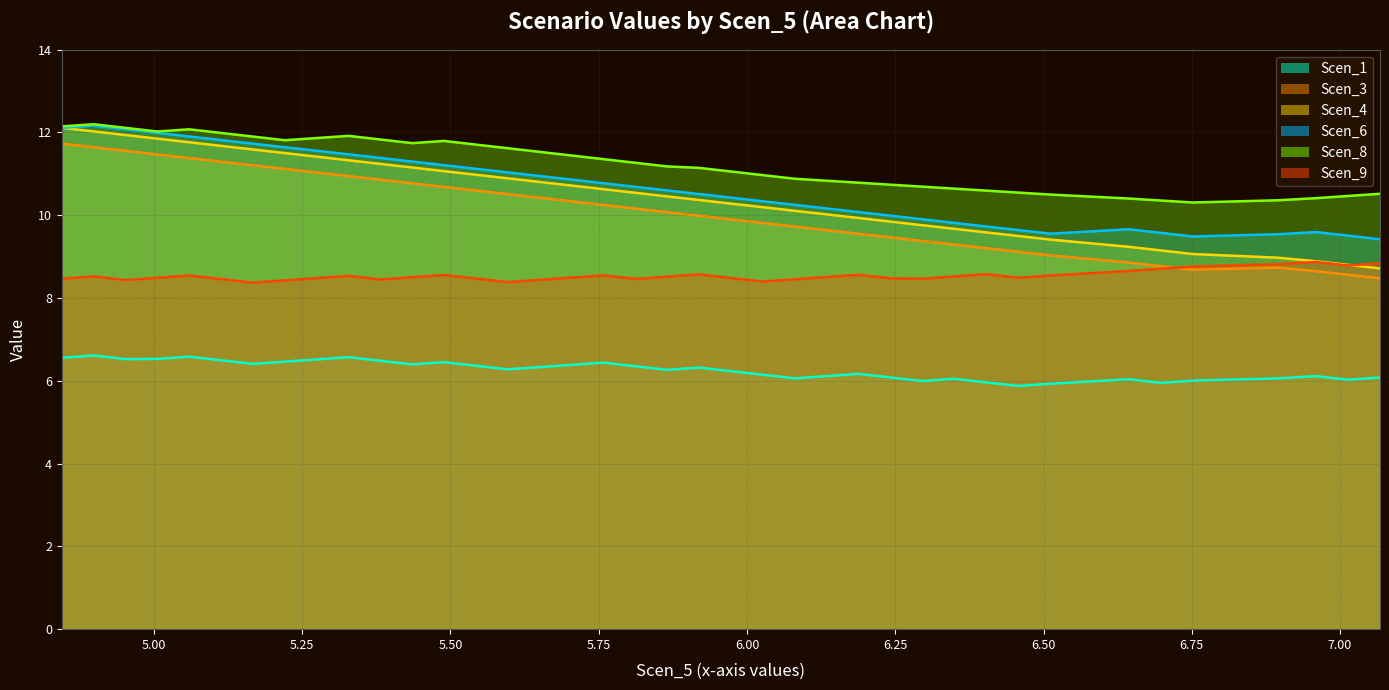

What is the minimum value for Scen_4?

8.7